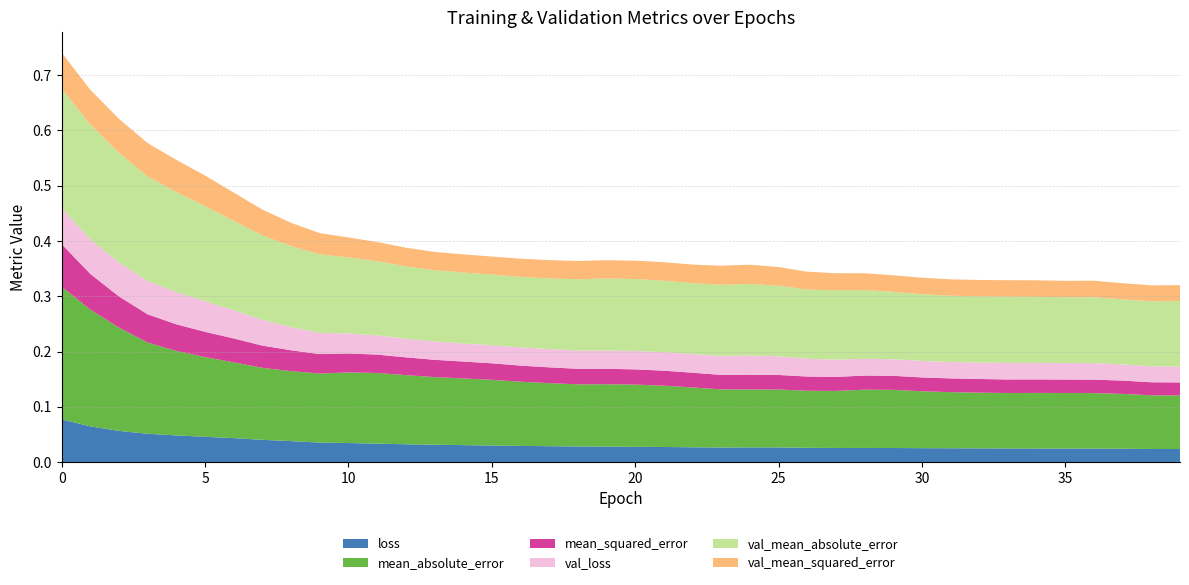

Reading left to right, what are all the values shown in this chart?

loss: 0.1	0.1	0.1	0.1	0.0	0.0	0.0	0.0	0.0	0.0	0.0	0.0	0.0	0.0	0.0	0.0	0.0	0.0	0.0	0.0	0.0	0.0	0.0	0.0	0.0	0.0	0.0	0.0	0.0	0.0	0.0	0.0	0.0	0.0	0.0	0.0	0.0	0.0	0.0	0.0
mean_absolute_error: 0.2	0.2	0.2	0.2	0.2	0.1	0.1	0.1	0.1	0.1	0.1	0.1	0.1	0.1	0.1	0.1	0.1	0.1	0.1	0.1	0.1	0.1	0.1	0.1	0.1	0.1	0.1	0.1	0.1	0.1	0.1	0.1	0.1	0.1	0.1	0.1	0.1	0.1	0.1	0.1
mean_squared_error: 0.1	0.1	0.1	0.1	0.0	0.0	0.0	0.0	0.0	0.0	0.0	0.0	0.0	0.0	0.0	0.0	0.0	0.0	0.0	0.0	0.0	0.0	0.0	0.0	0.0	0.0	0.0	0.0	0.0	0.0	0.0	0.0	0.0	0.0	0.0	0.0	0.0	0.0	0.0	0.0
val_loss: 0.1	0.1	0.1	0.1	0.1	0.1	0.1	0.0	0.0	0.0	0.0	0.0	0.0	0.0	0.0	0.0	0.0	0.0	0.0	0.0	0.0	0.0	0.0	0.0	0.0	0.0	0.0	0.0	0.0	0.0	0.0	0.0	0.0	0.0	0.0	0.0	0.0	0.0	0.0	0.0
val_mean_absolute_error: 0.2	0.2	0.2	0.2	0.2	0.2	0.2	0.2	0.1	0.1	0.1	0.1	0.1	0.1	0.1	0.1	0.1	0.1	0.1	0.1	0.1	0.1	0.1	0.1	0.1	0.1	0.1	0.1	0.1	0.1	0.1	0.1	0.1	0.1	0.1	0.1	0.1	0.1	0.1	0.1
val_mean_squared_error: 0.1	0.1	0.1	0.1	0.1	0.1	0.1	0.0	0.0	0.0	0.0	0.0	0.0	0.0	0.0	0.0	0.0	0.0	0.0	0.0	0.0	0.0	0.0	0.0	0.0	0.0	0.0	0.0	0.0	0.0	0.0	0.0	0.0	0.0	0.0	0.0	0.0	0.0	0.0	0.0